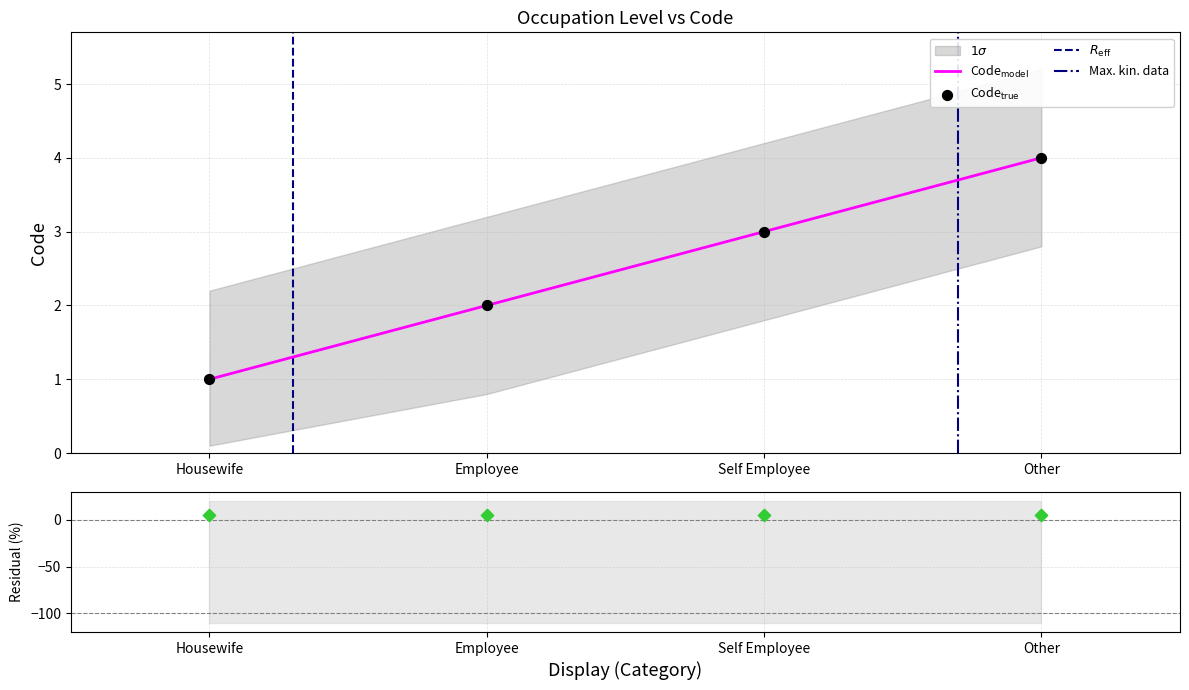

Which has a higher value, Employee or Self Employee?

Self Employee